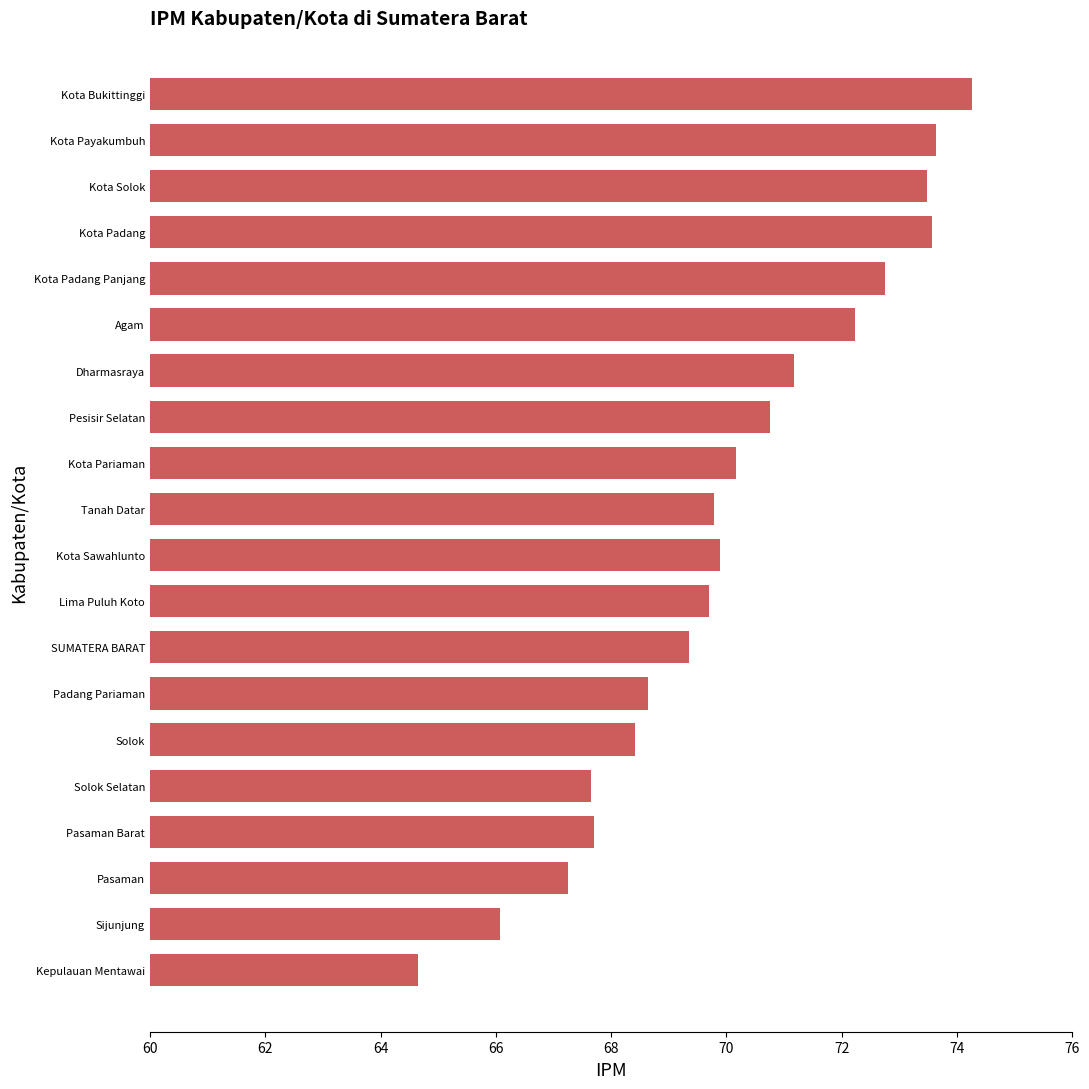

What position from the top is SUMATERA BARAT?

13